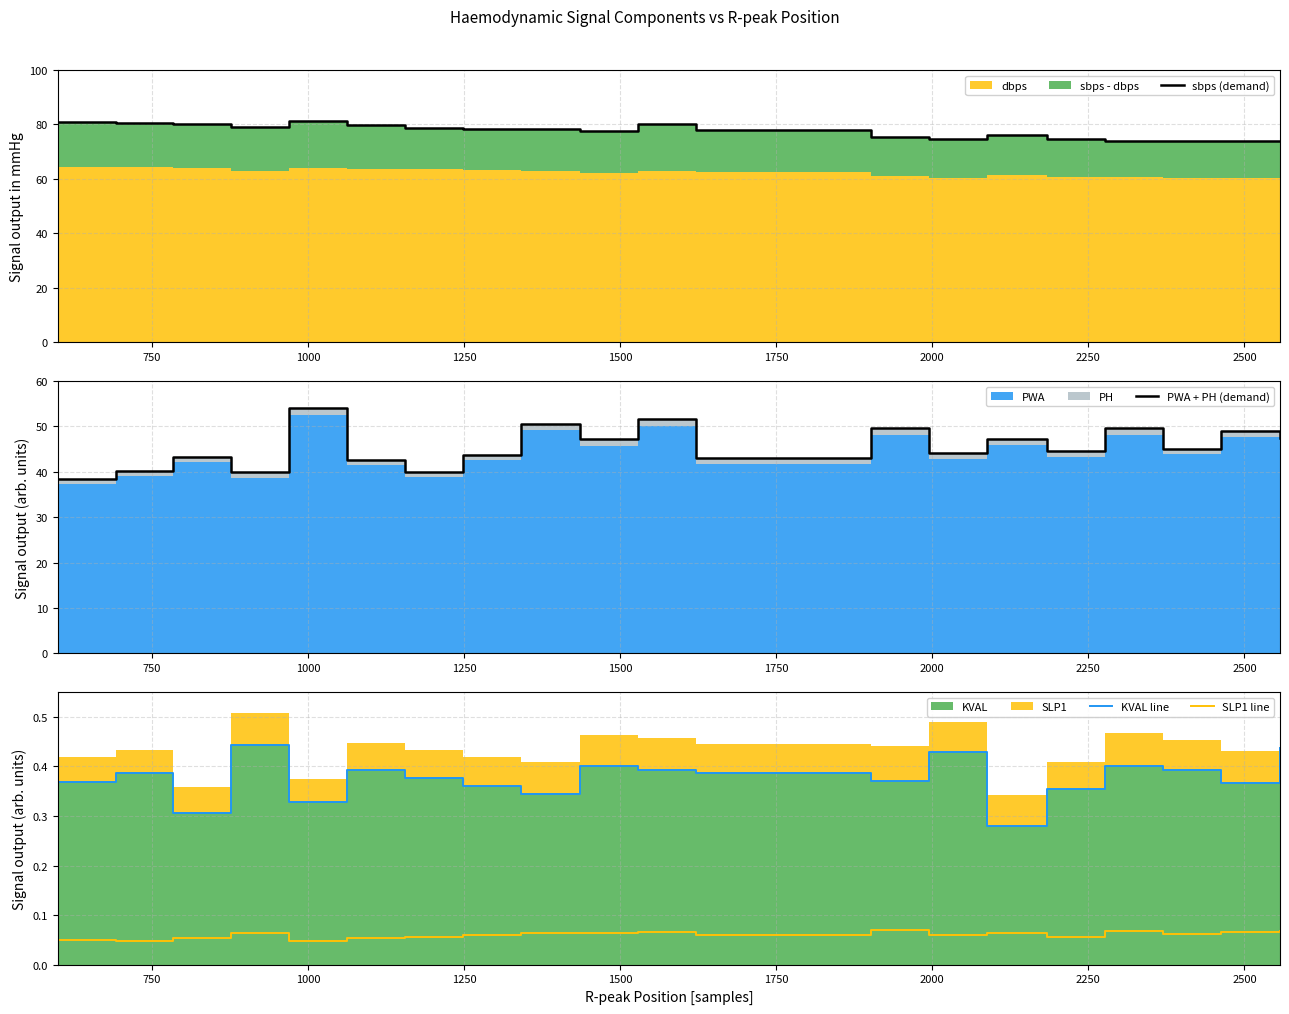

True or false: KVAL line and PWA + PH (demand) intersect in this chart.

False